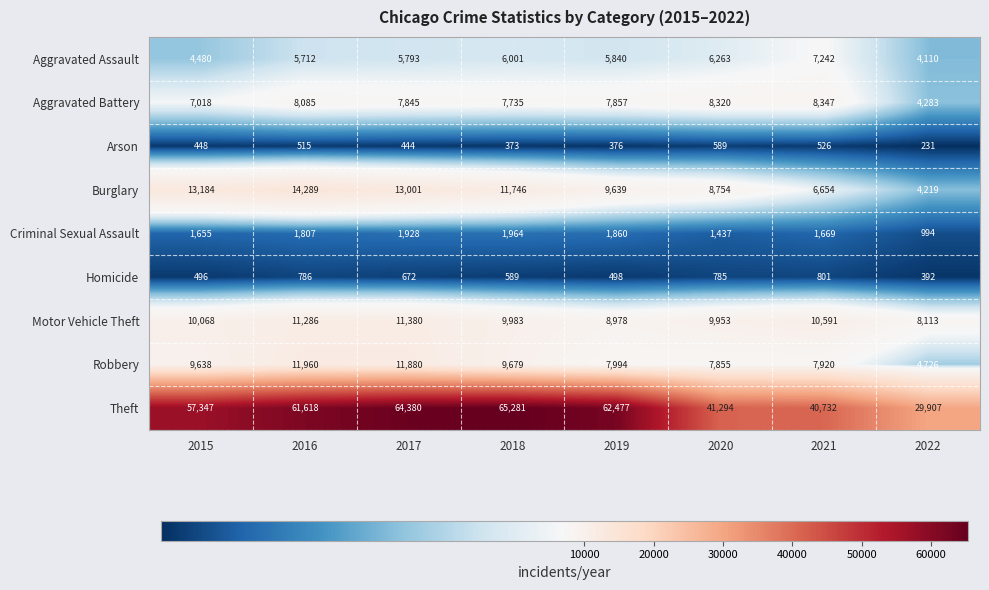

What is the approximate value of Aggravated Assault at 2015, to the nearest 50?

4500